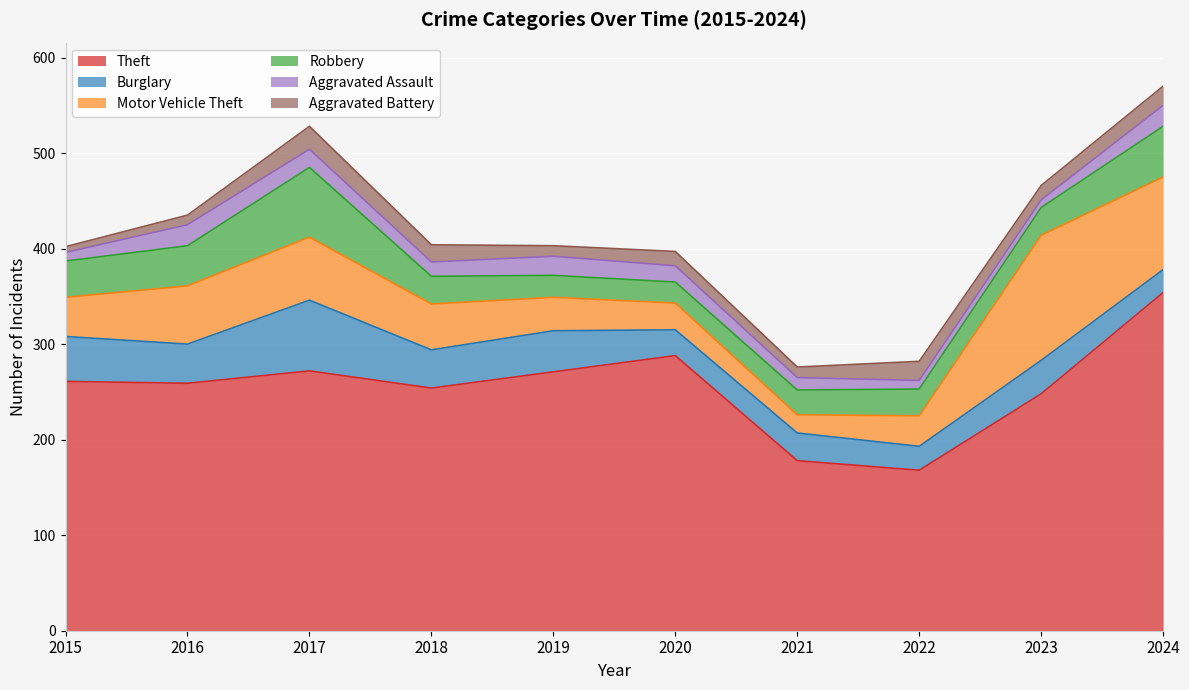

True or false: Motor Vehicle Theft has a value of 32 at 2022.

True